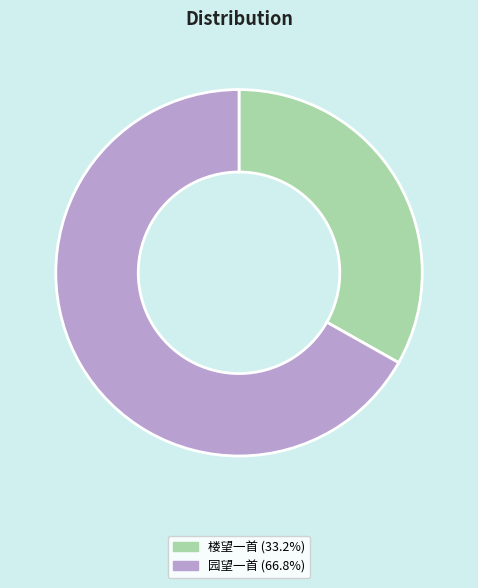

Does 楼望一首 (33.2%) account for over 50% of the chart?

No